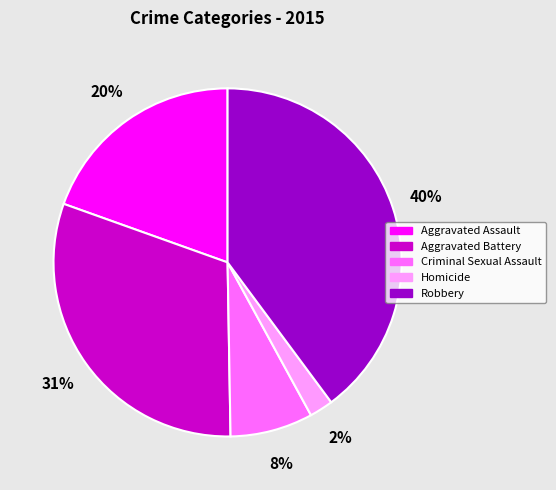

To the nearest percent, what percentage of the pie is Criminal Sexual Assault?

8%